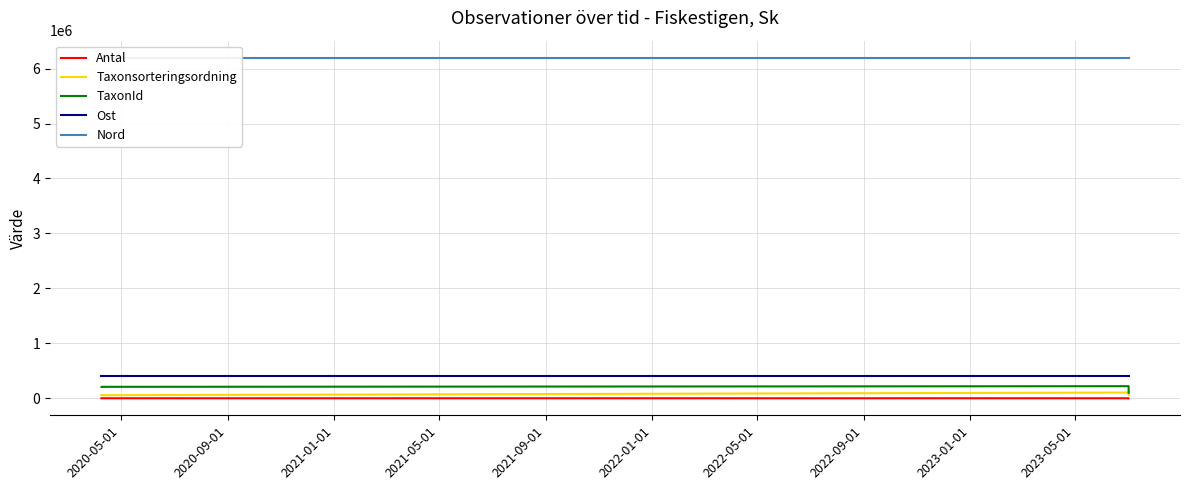

True or false: Nord and Antal cross at least once.

False